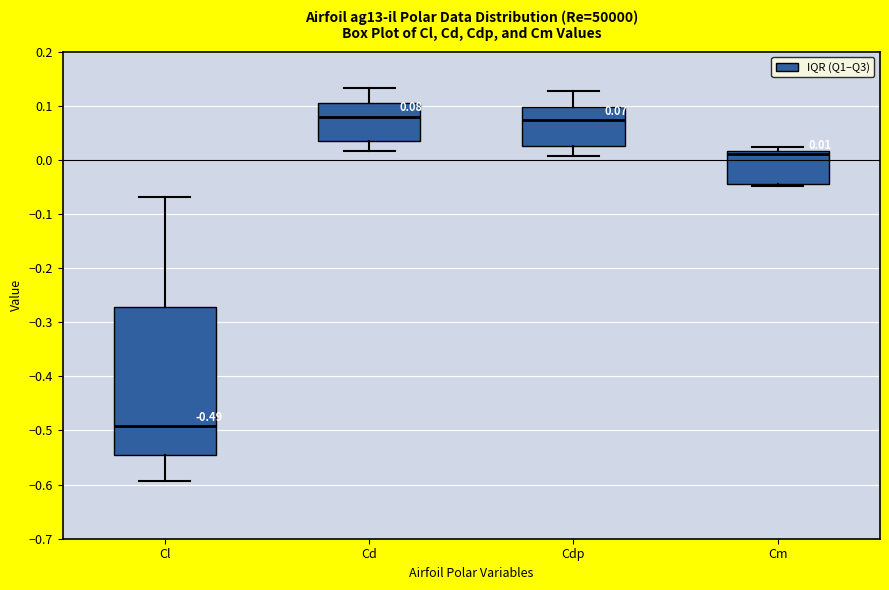

Which box has the lowest median line?

Cl